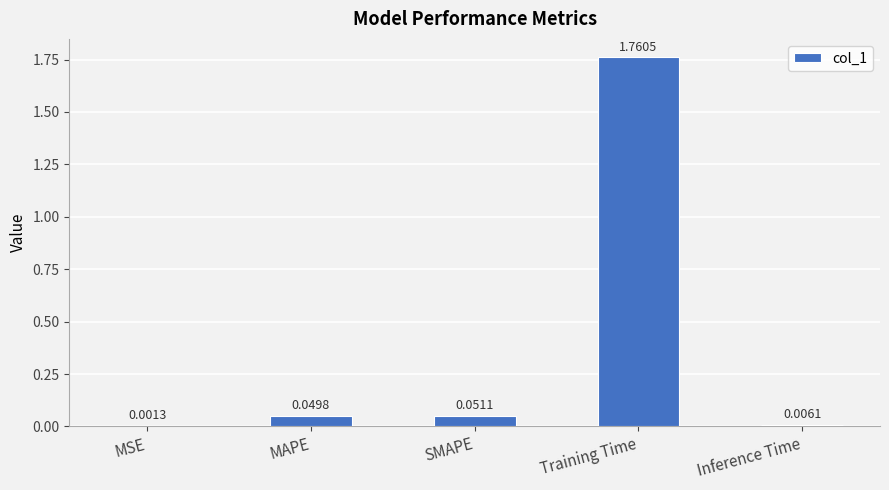

At which label is the value closest to 0?

MSE